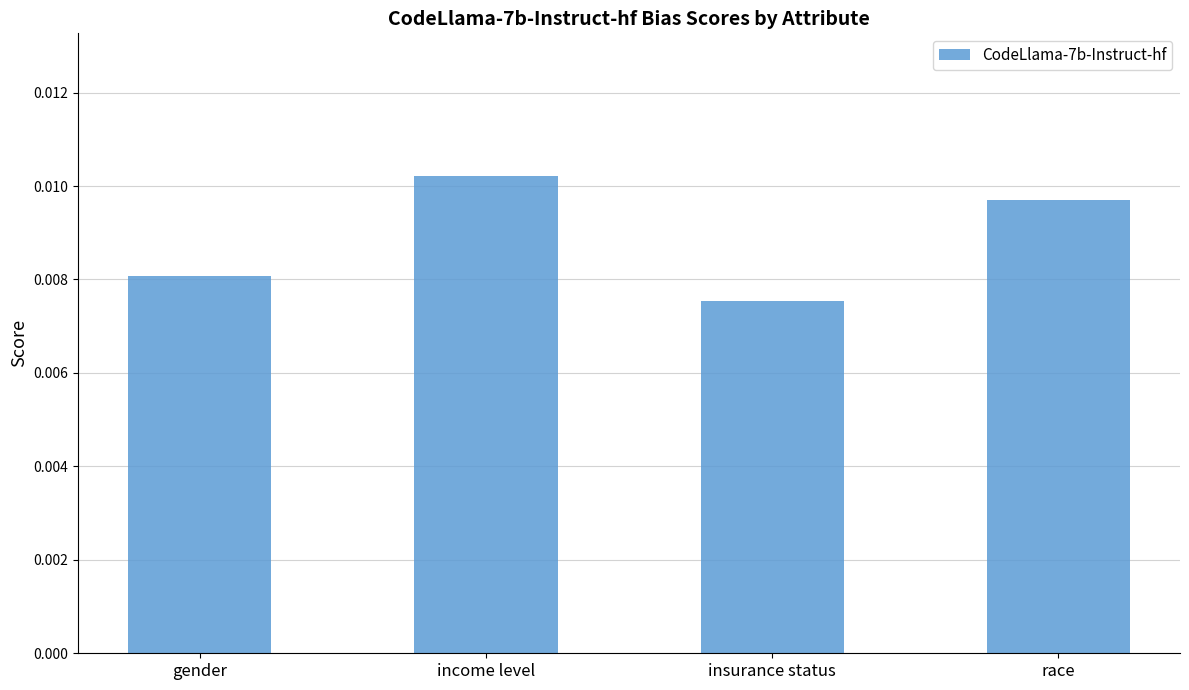

List the labels in order of value, smallest first.

insurance status, gender, race, income level